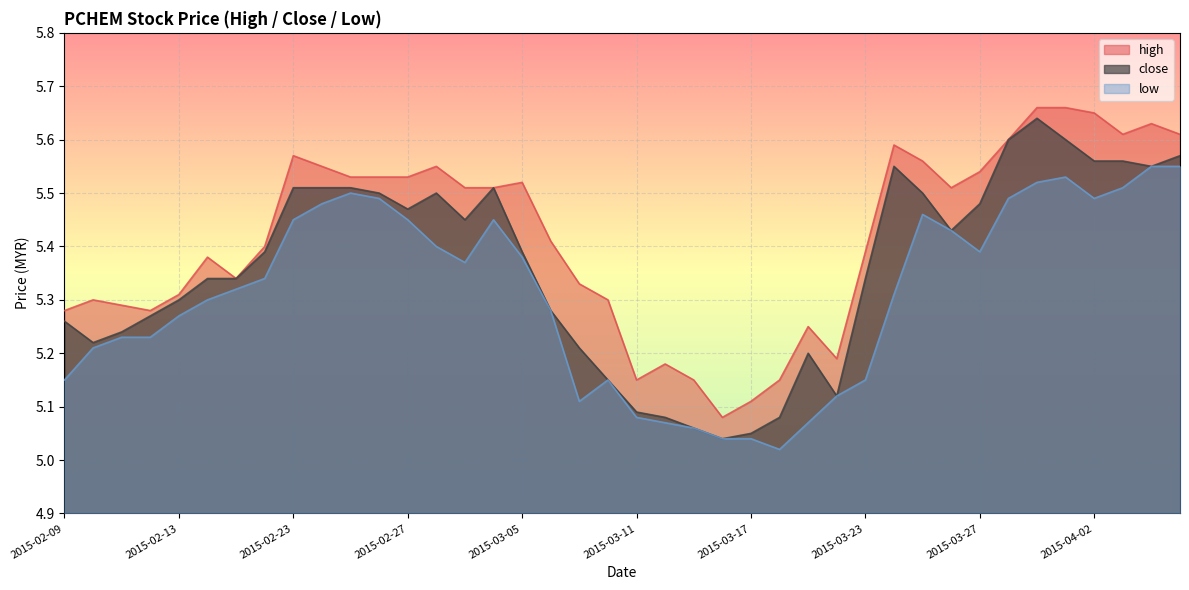

What is the spread (max minus min) of values at 2015-03-06?

0.1